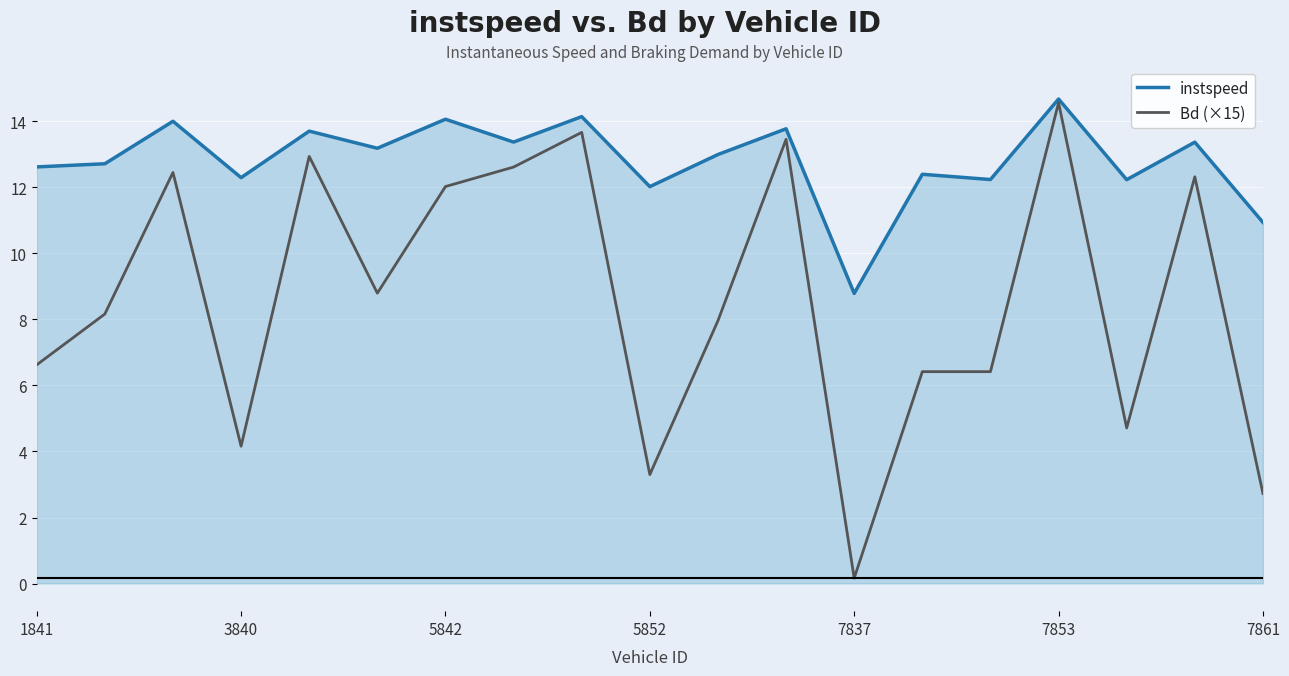

List the series in order of their overall mean, highest first.

instspeed, Bd (×15)